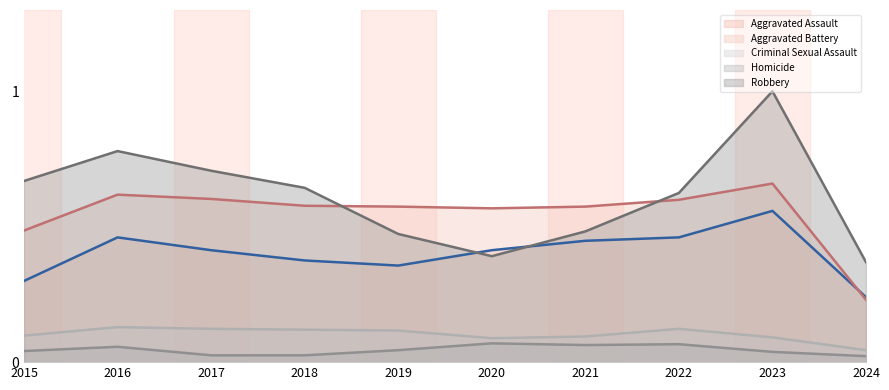

The value of Aggravated Assault at 2021 is 0.4. True or false?

True